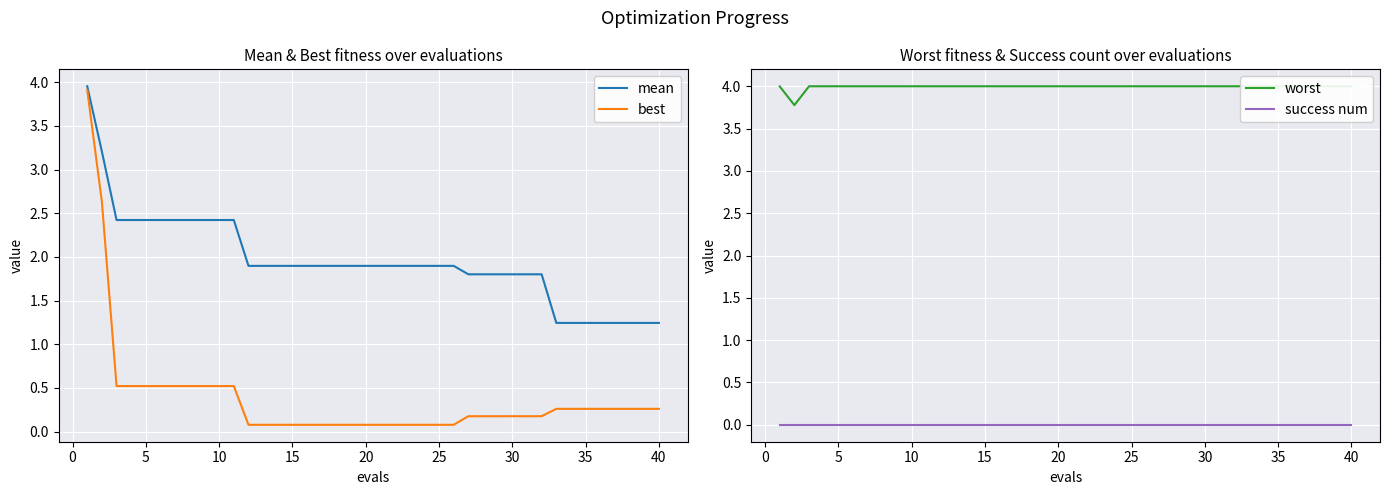

What is the maximum value for best?

3.9